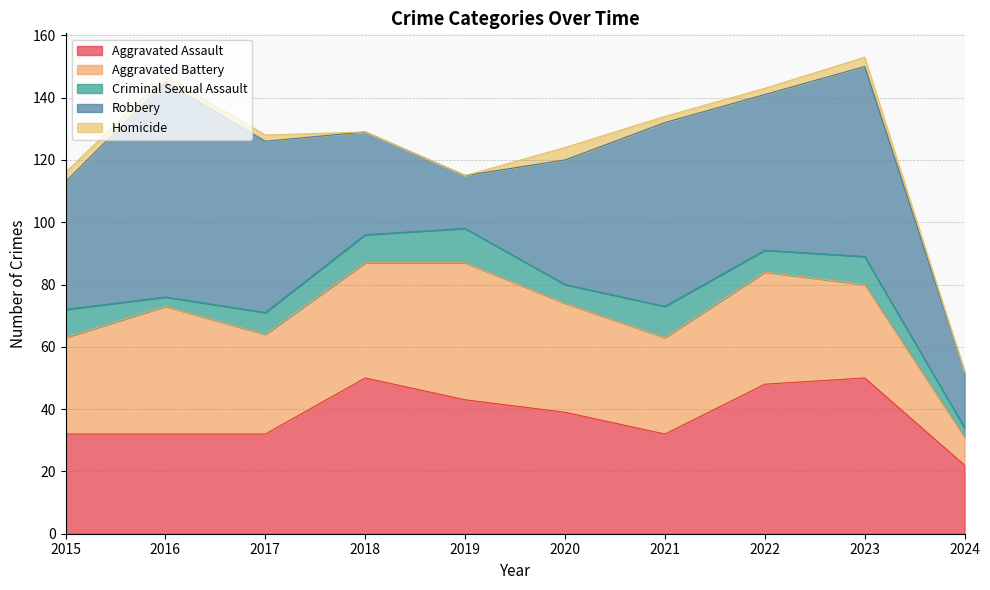

Rank the categories by Criminal Sexual Assault value from lowest to highest.

2016, 2024, 2020, 2017, 2022, 2015, 2018, 2023, 2021, 2019